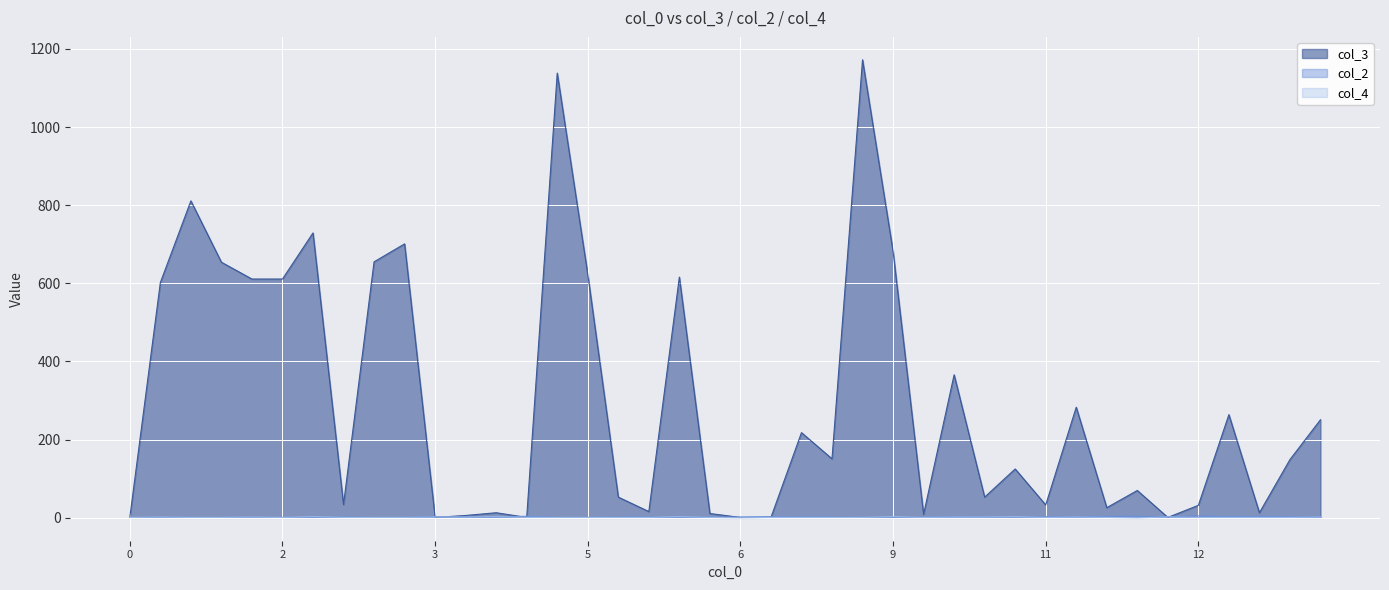

What is the spread (max minus min) of values at 11?

32